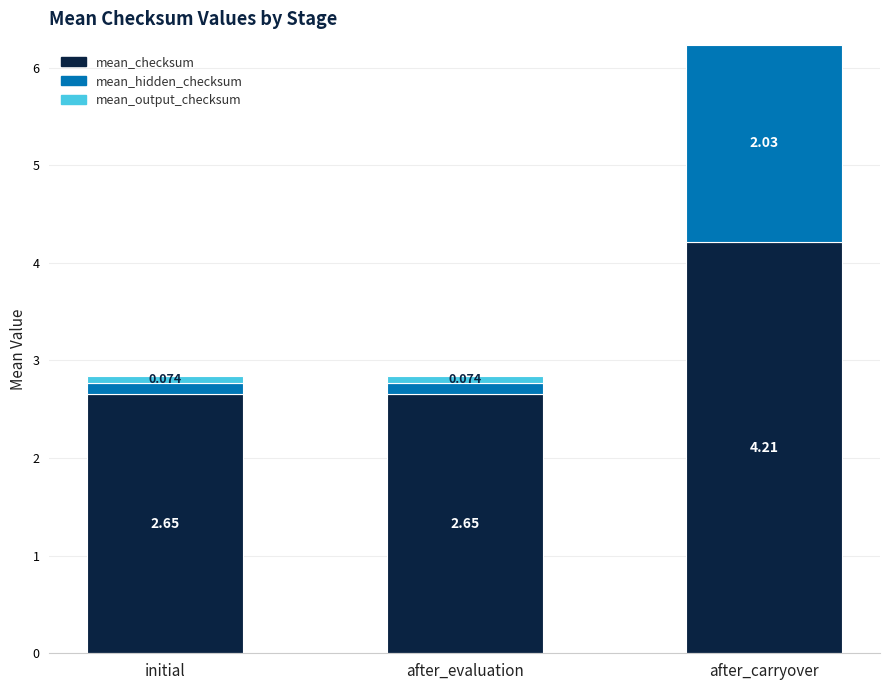

What are all the series names shown in the legend?

mean_checksum, mean_hidden_checksum, mean_output_checksum